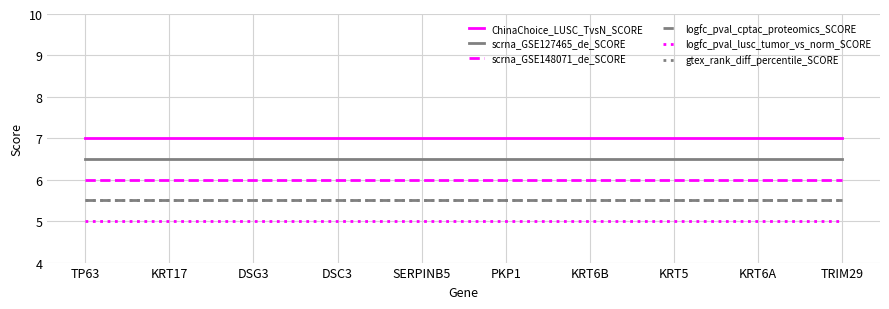

True or false: ChinaChoice_LUSC_TvsN_SCORE and scrna_GSE148071_de_SCORE cross at least once.

False